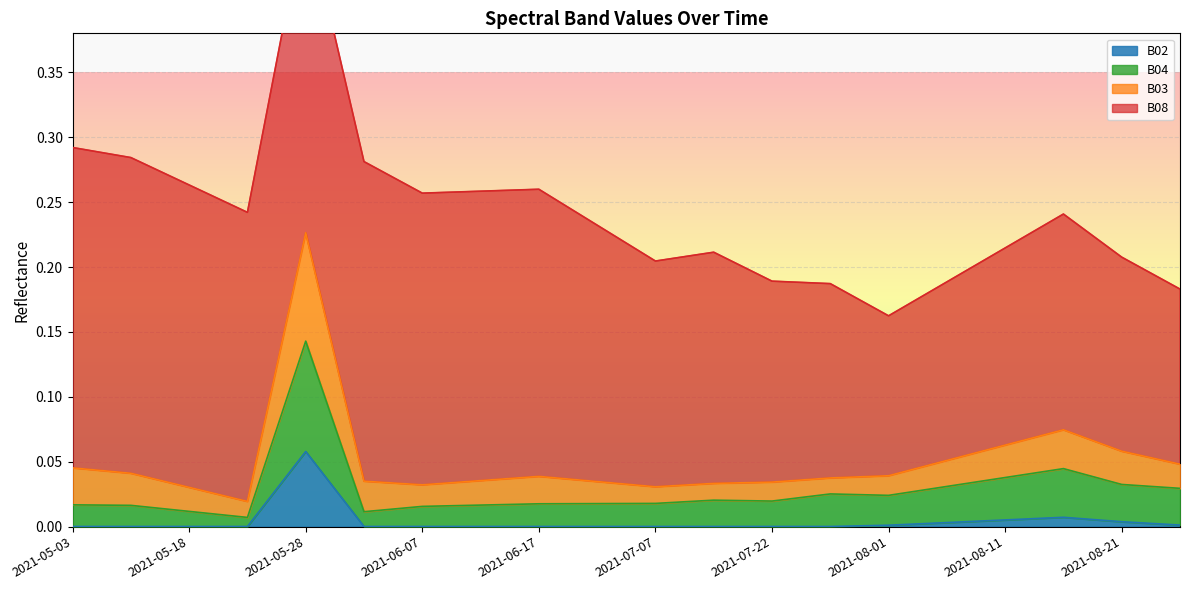

How many categories are shown in the chart?

20